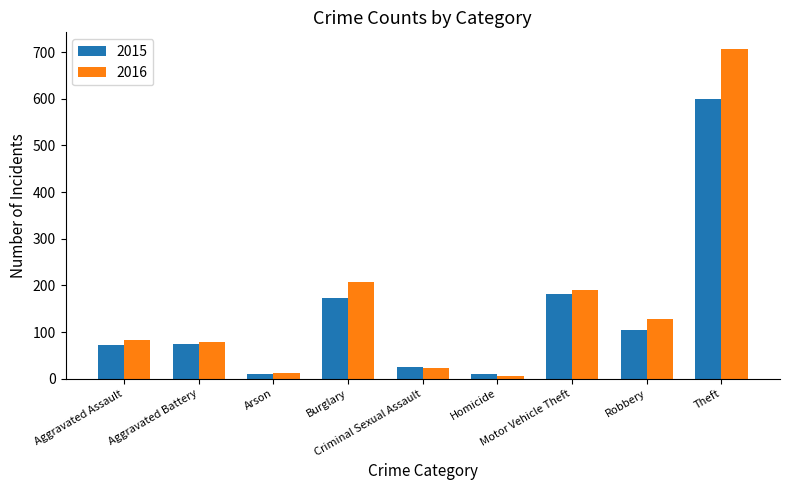

What value does the 2015 series have at Robbery?

104